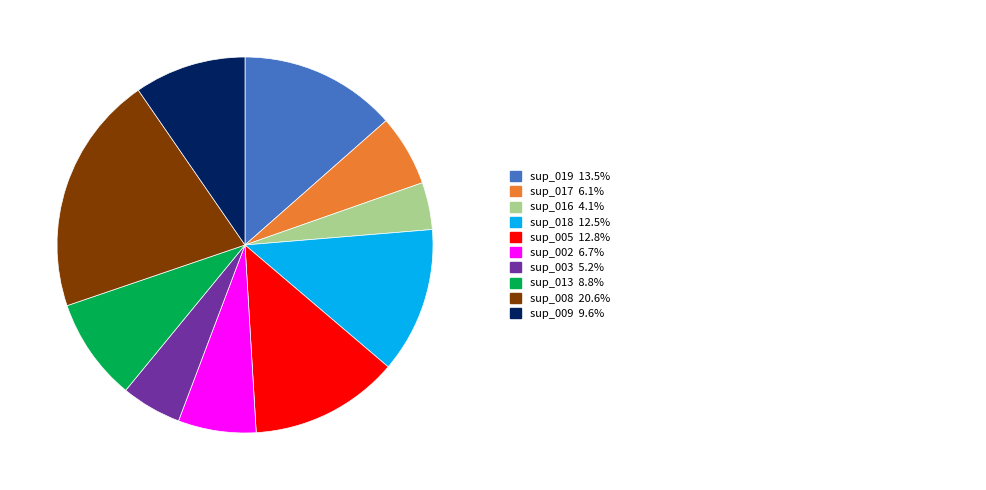

Is there any slice that represents more than half of the pie?

No